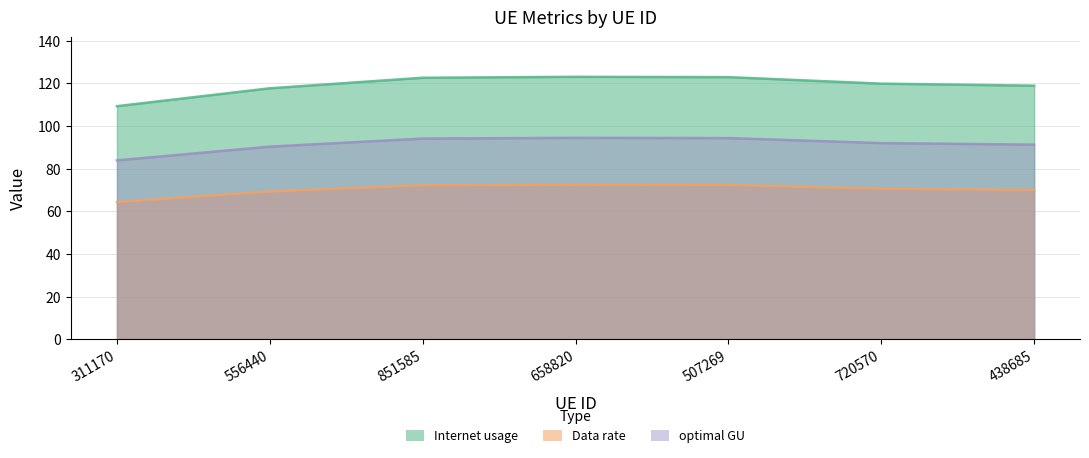

True or false: Internet usage has more than 1 points higher than both neighbors.

False